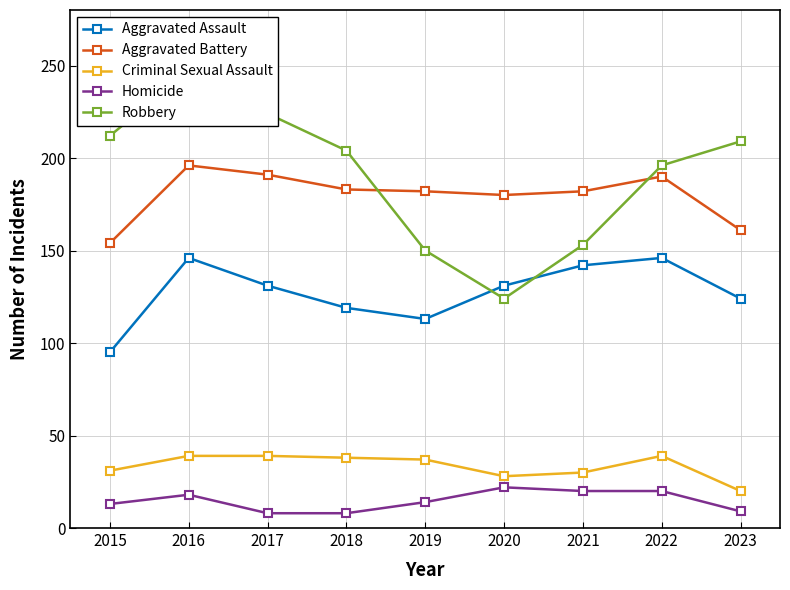

What is the difference between the maximum and minimum values in the Homicide series?

14